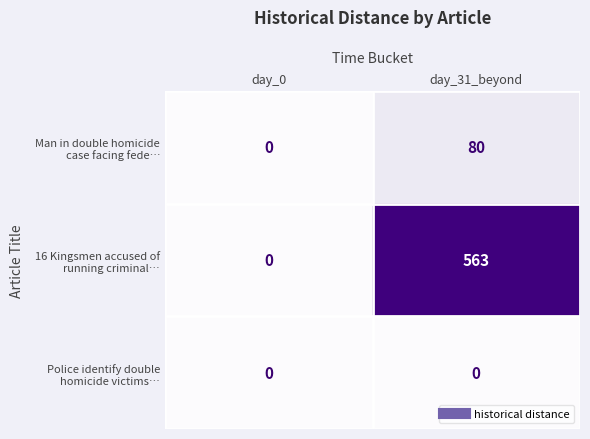

What is the greatest value displayed?

563